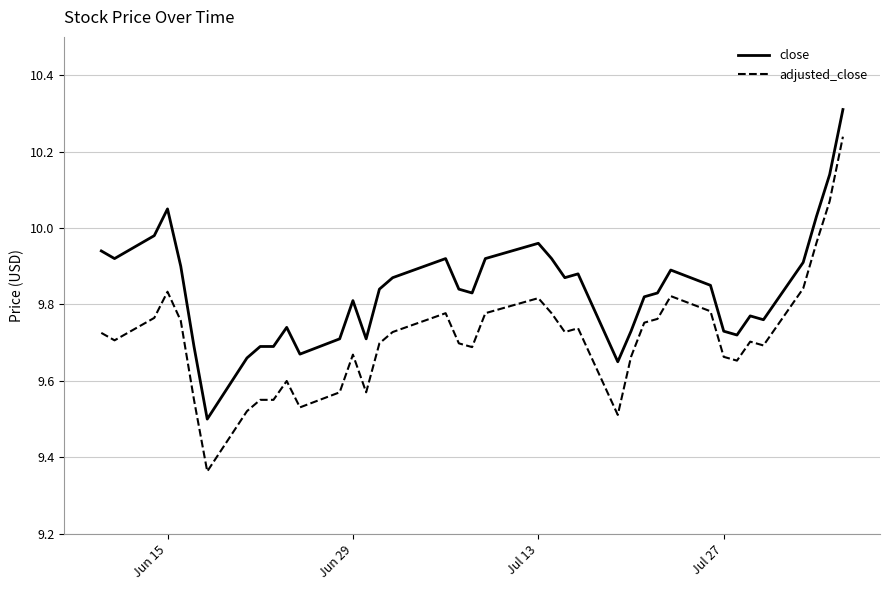

Rank the series by their average value, from lowest to highest.

adjusted_close, close